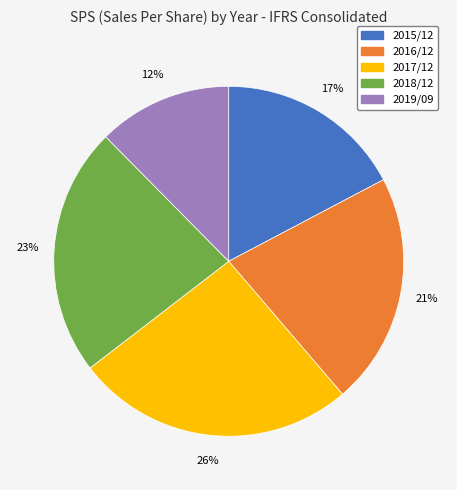

Count the number of slices in the pie.

5